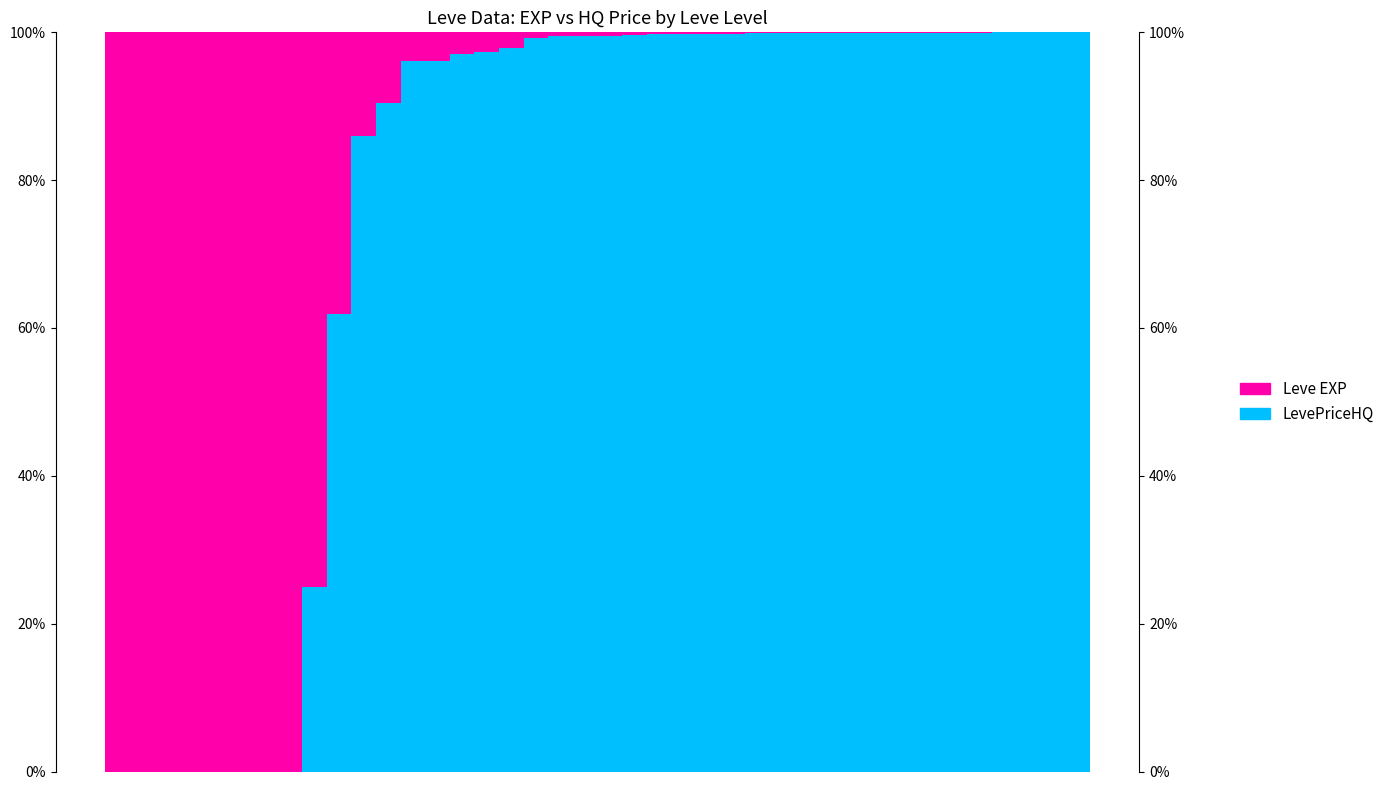

Which series has the largest range (max minus min)?

LevePriceHQ